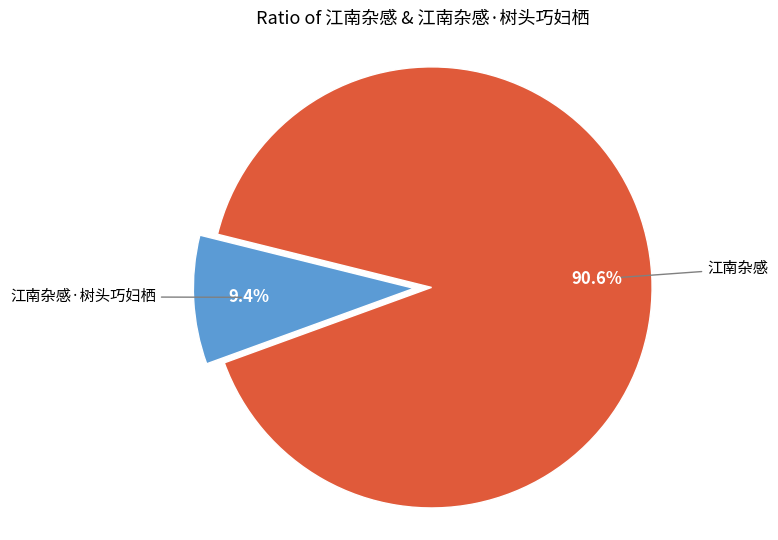

Does any single category account for the majority?

Yes